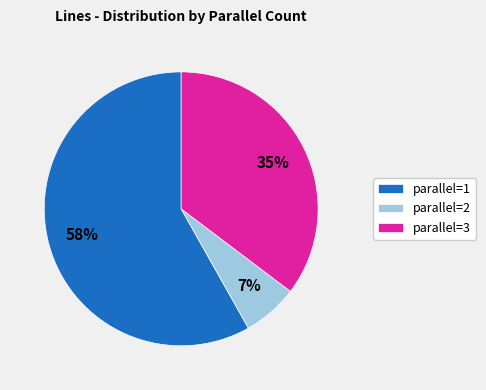

Between parallel=1 and parallel=2, which is larger?

parallel=1